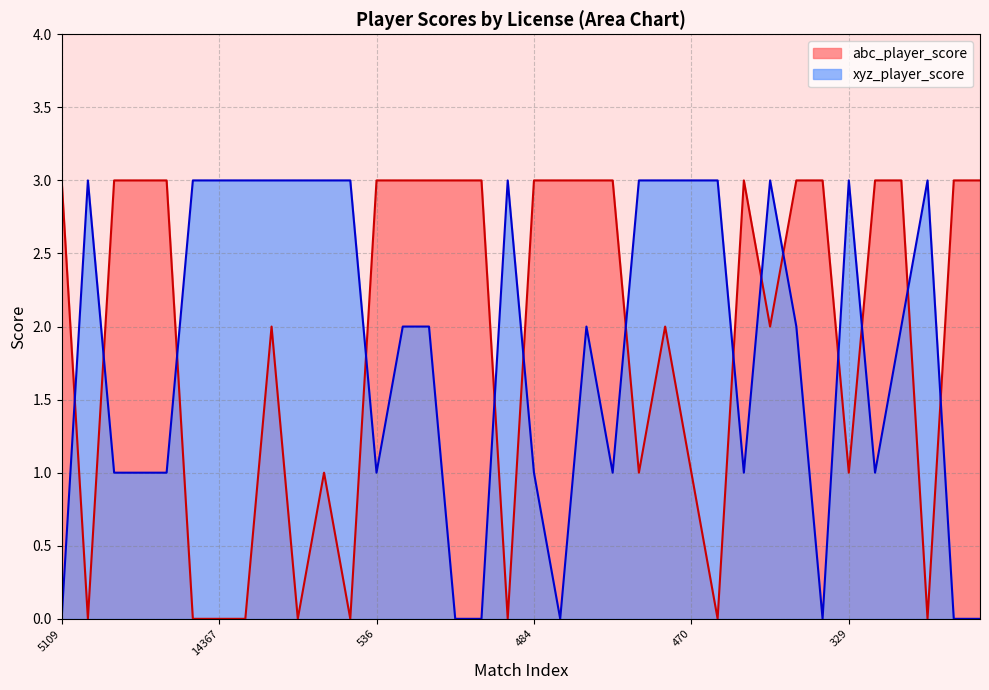

What are all the series names shown in the legend?

abc_player_score, xyz_player_score